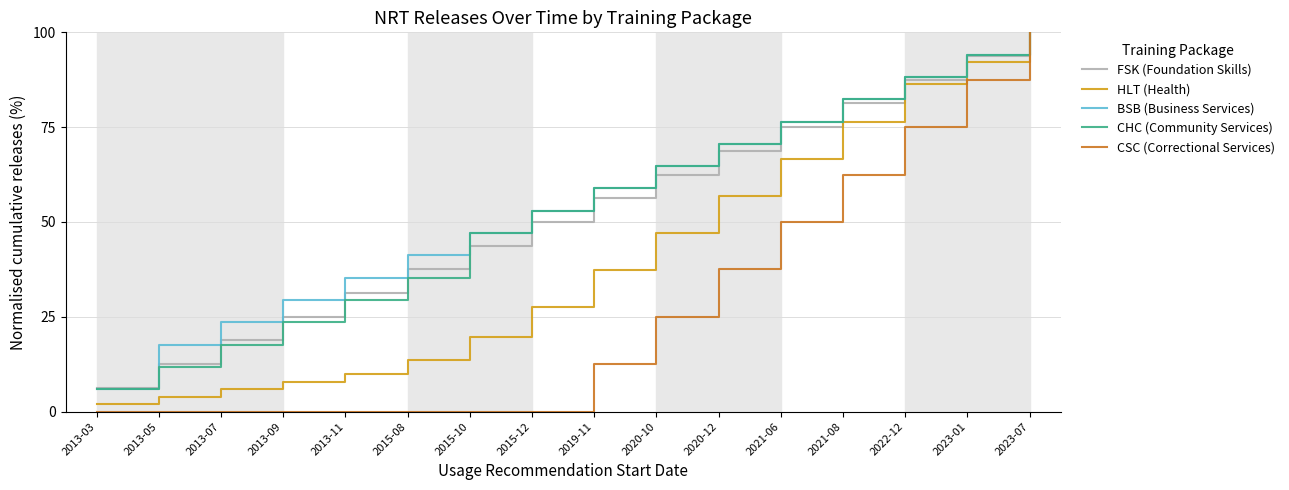

Which series has the largest total across all categories?

BSB (Business Services)